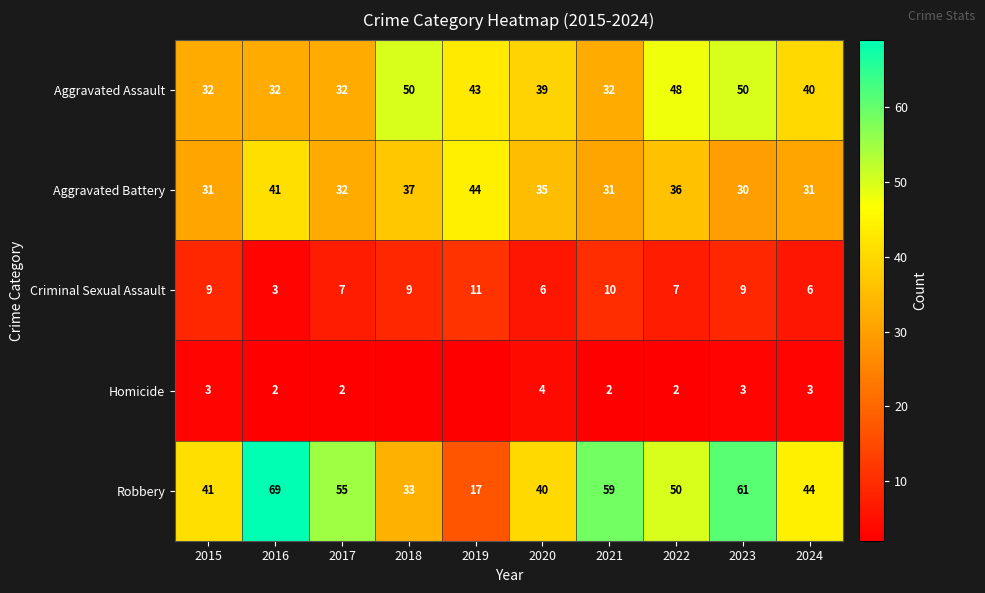

Count the number of data series in this chart.

5